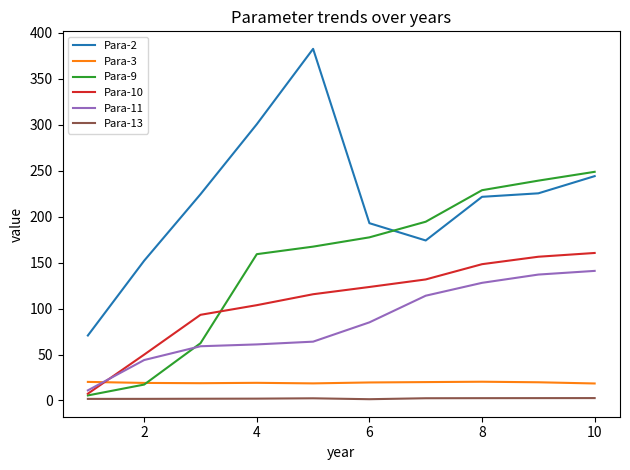

List the series in order of their peak value, highest first.

Para-2, Para-9, Para-10, Para-11, Para-3, Para-13